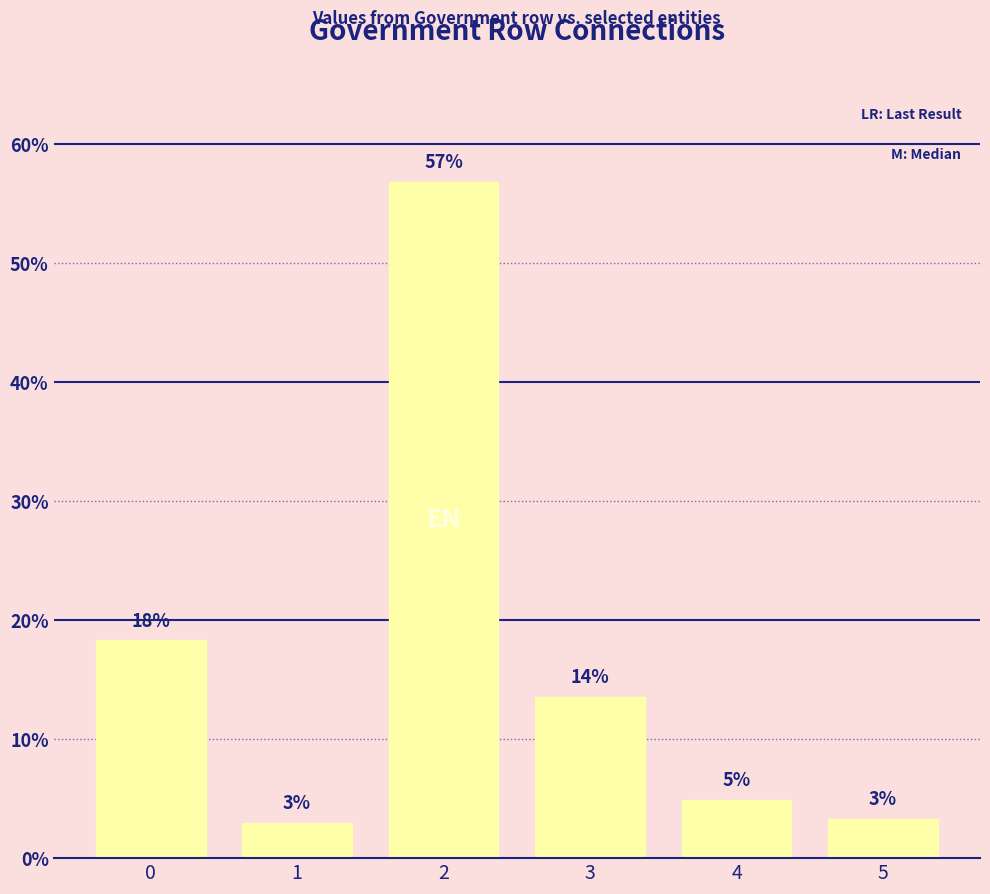

True or false: the data shows 31.6 at 0.

False